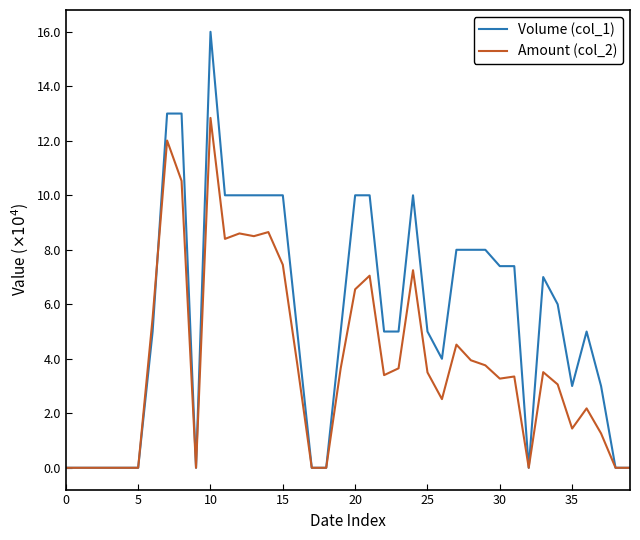

What are all the series names shown in the legend?

Volume (col_1), Amount (col_2)